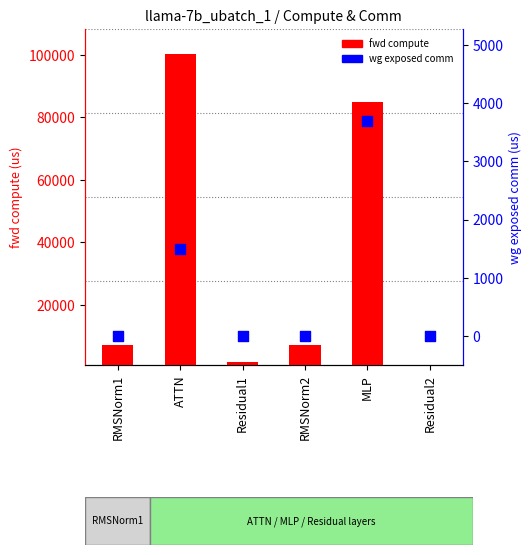

Which series reaches the minimum Y coordinate?

wg exposed comm